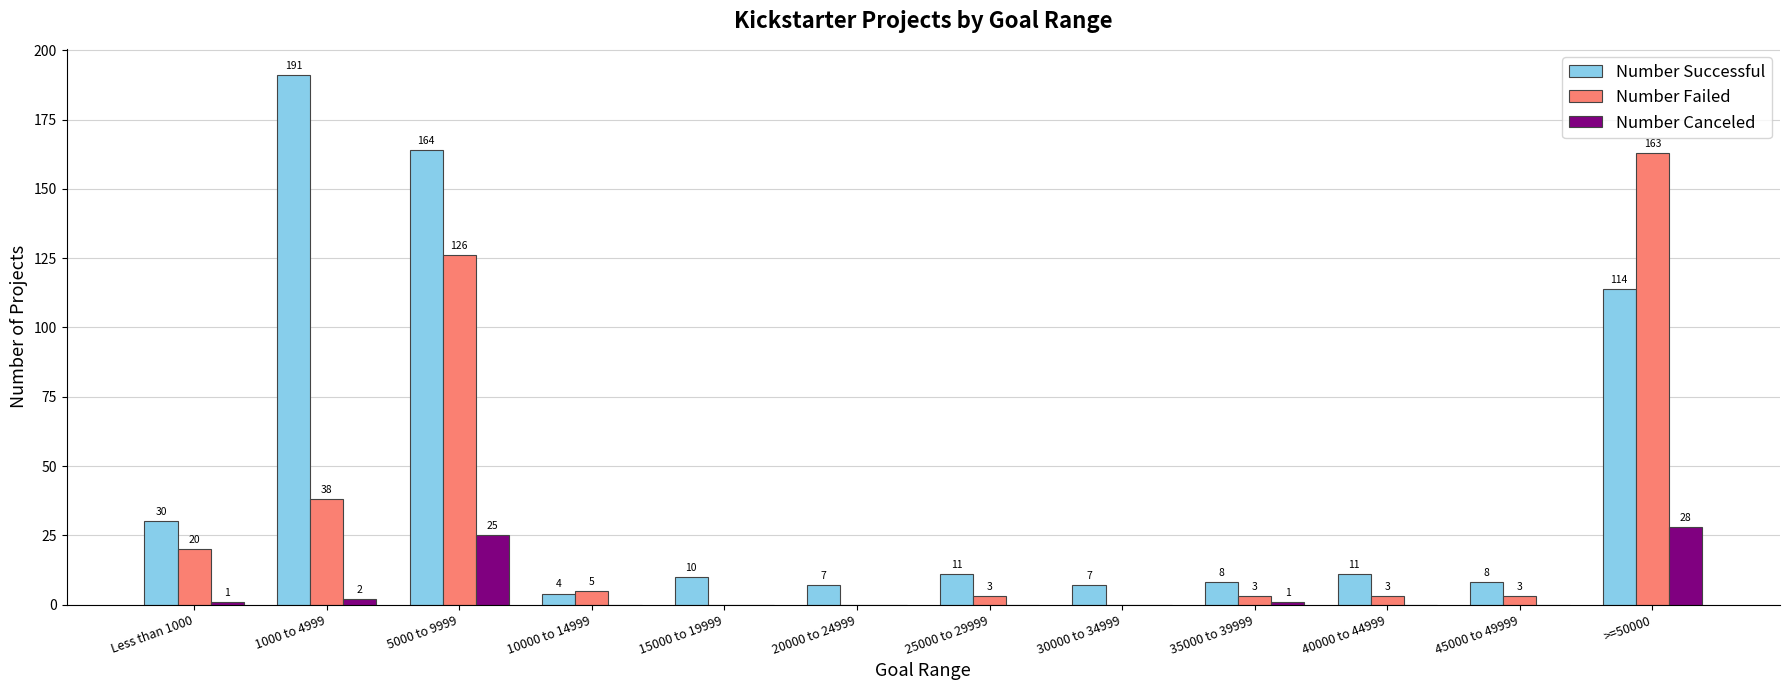

The value of Number Failed at >=50000 is 248. True or false?

False